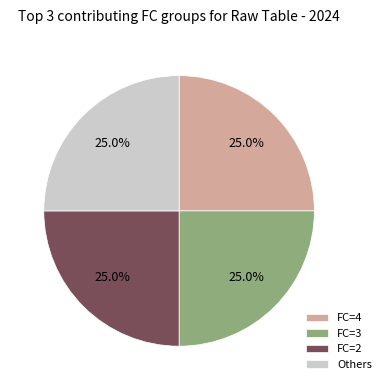

Does any single category account for the majority?

No